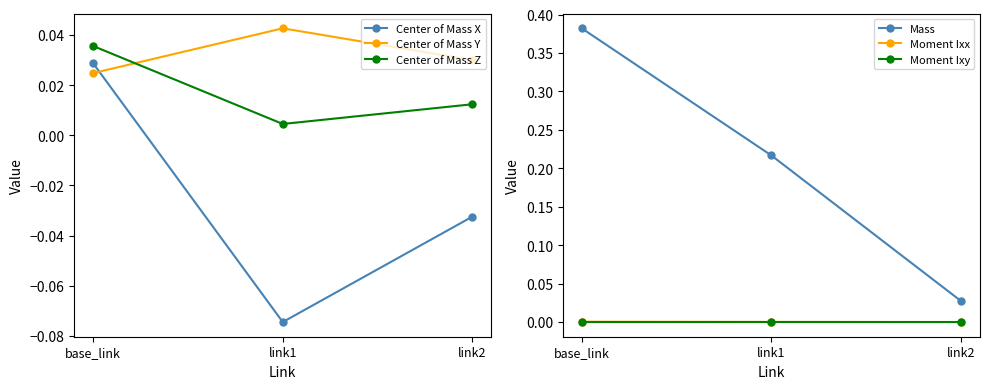

Between link1 and link2, which series saw the biggest shift?

Mass